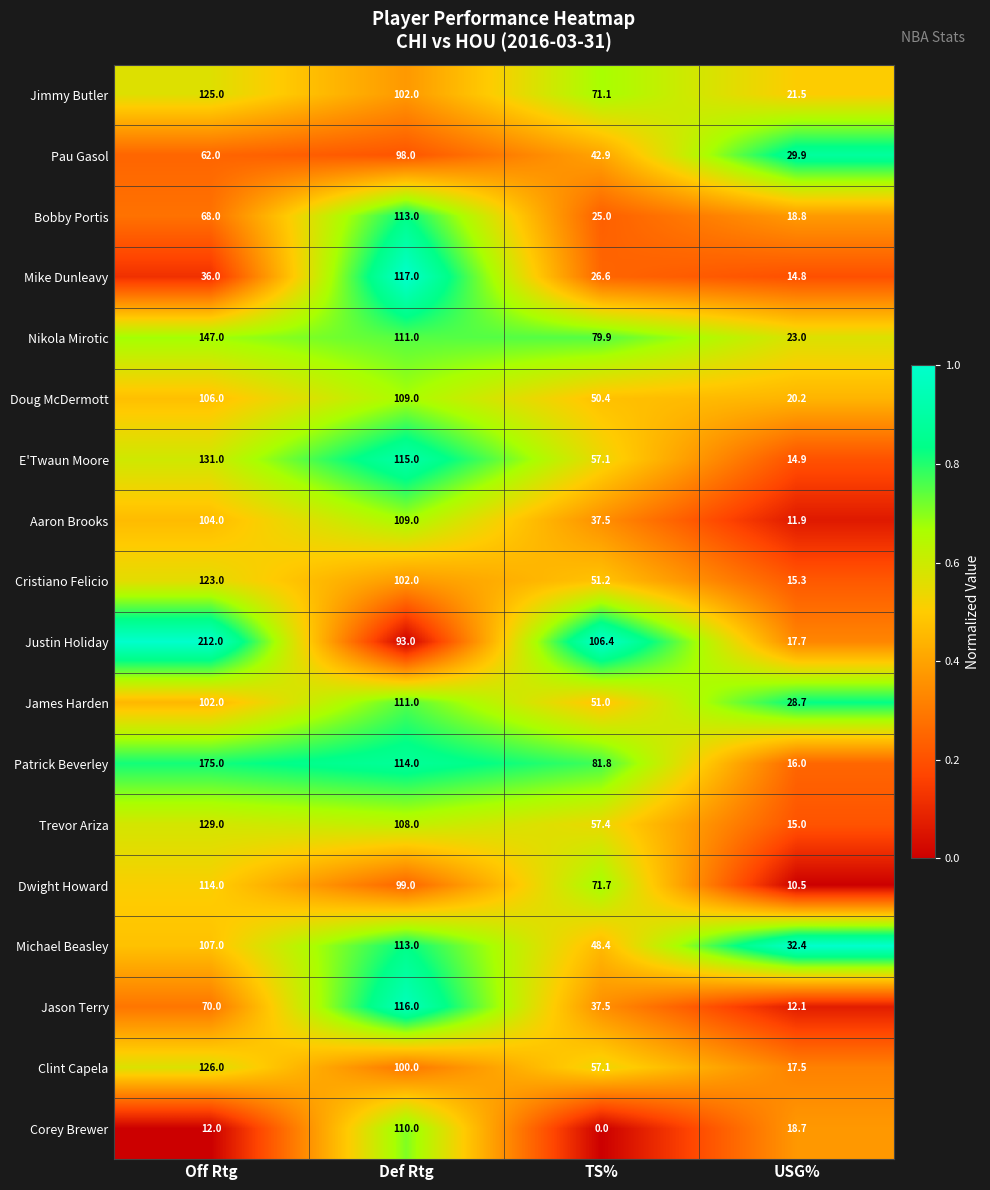

What is the sum of all Justin Holiday values?

429.1